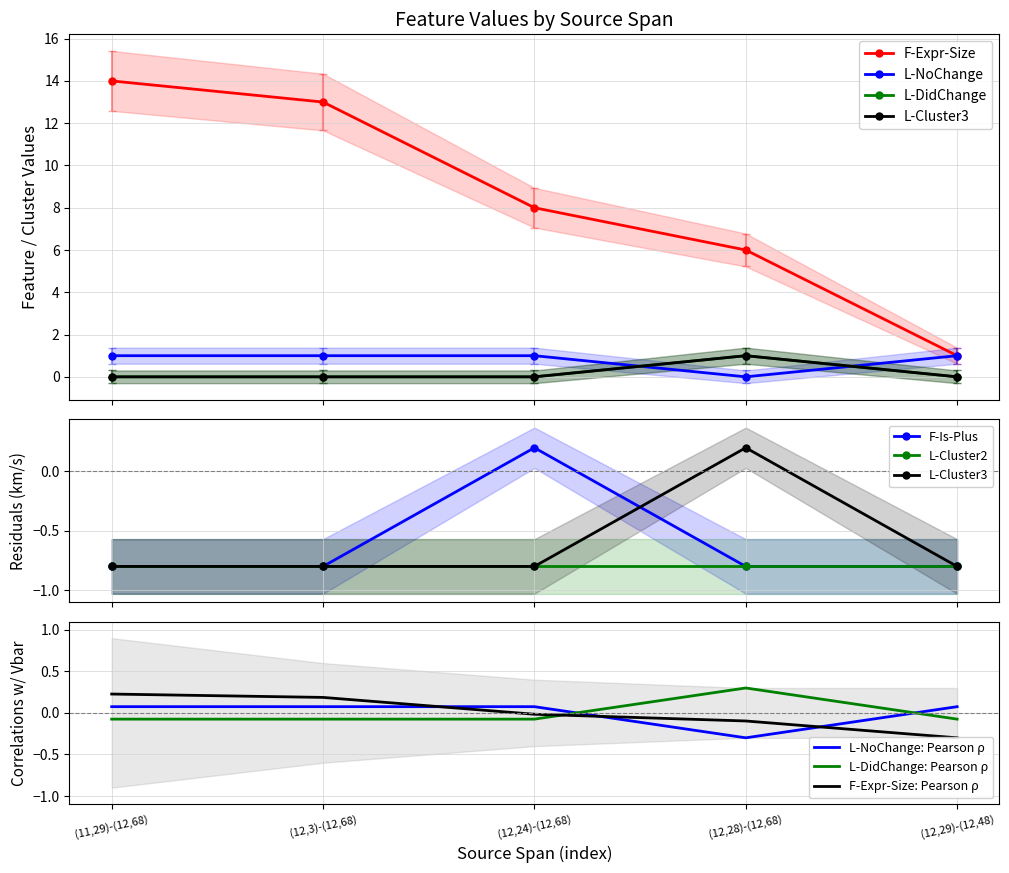

Which category has the lowest value in the F-Is-Plus series?

(11,29)-(12,68)